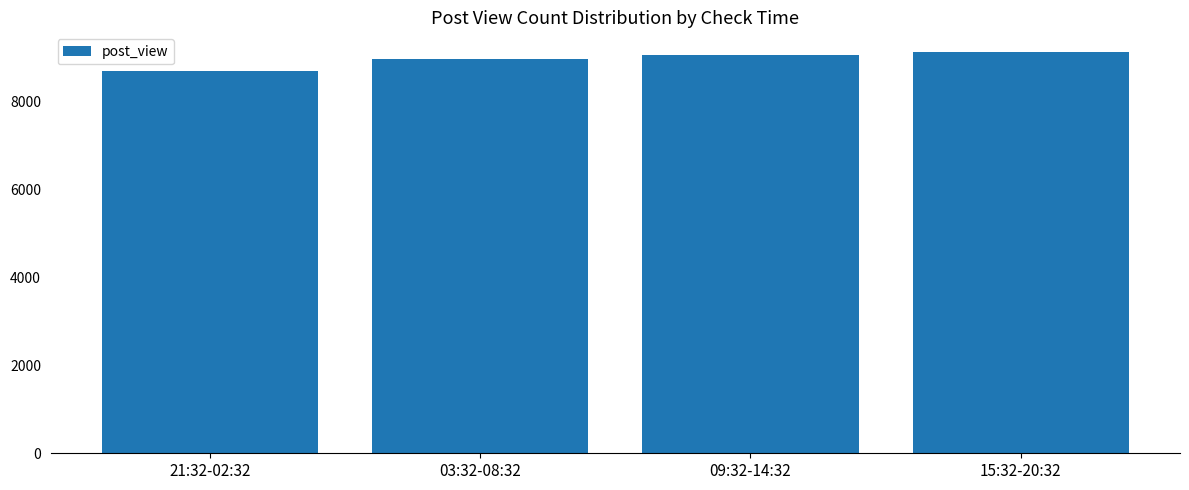

What is the ratio of the value at 09:32-14:32 to the value at 03:32-08:32?

1.0